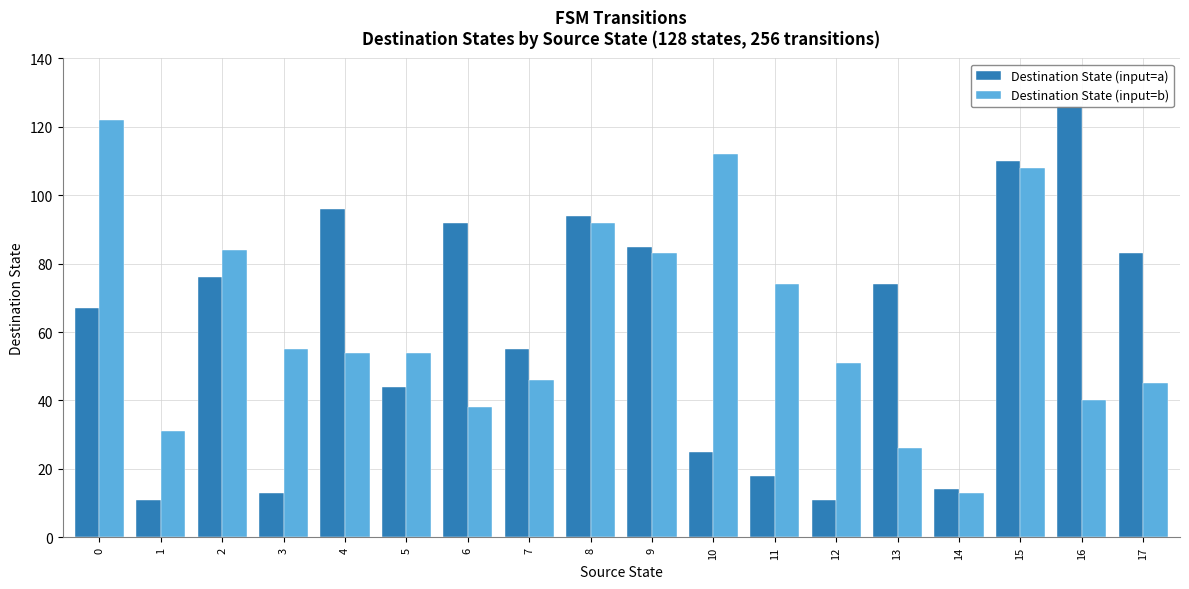

Is it true that Destination State (input=a) equals 132 at 13?

False